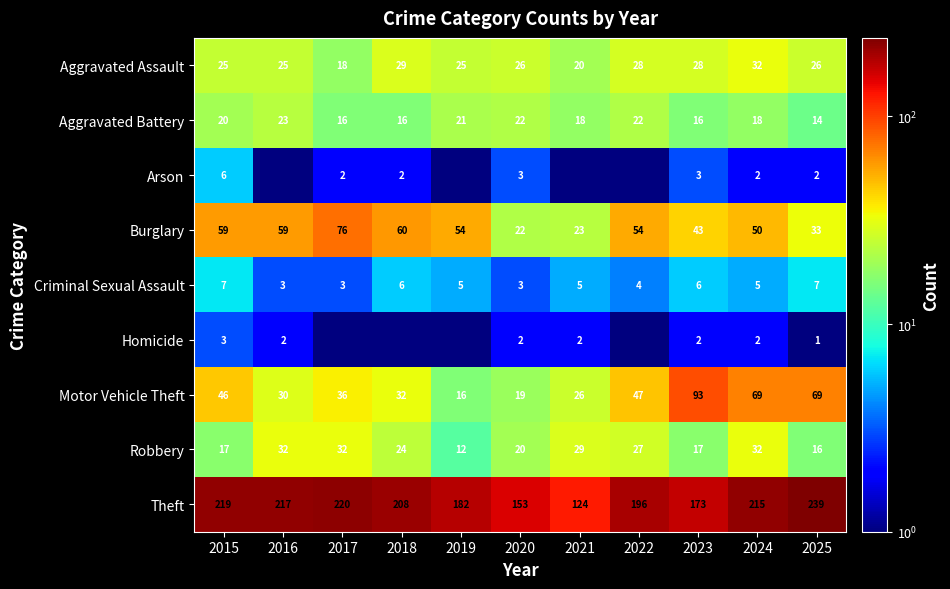

How many Criminal Sexual Assault values are between 3 and 6?

9